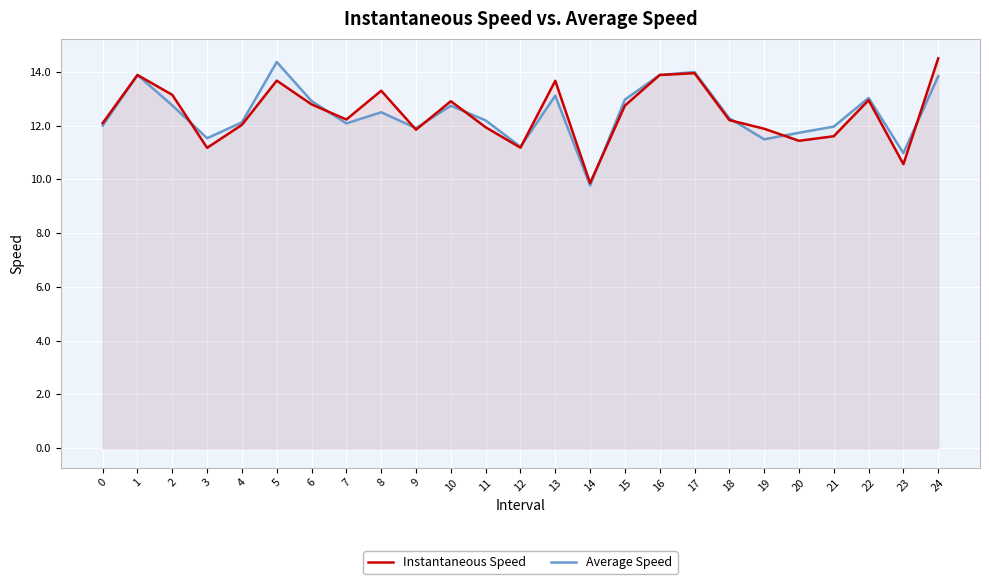

How many intersections are there between Instantaneous Speed and Average Speed?

10